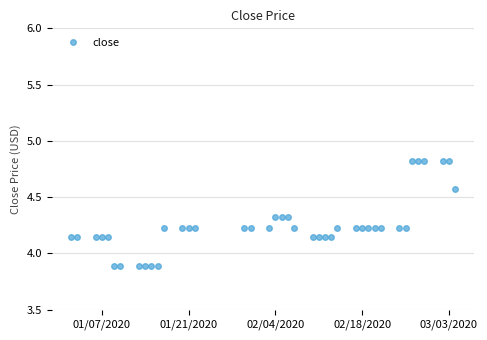

How many values are between 4 and 5?

34